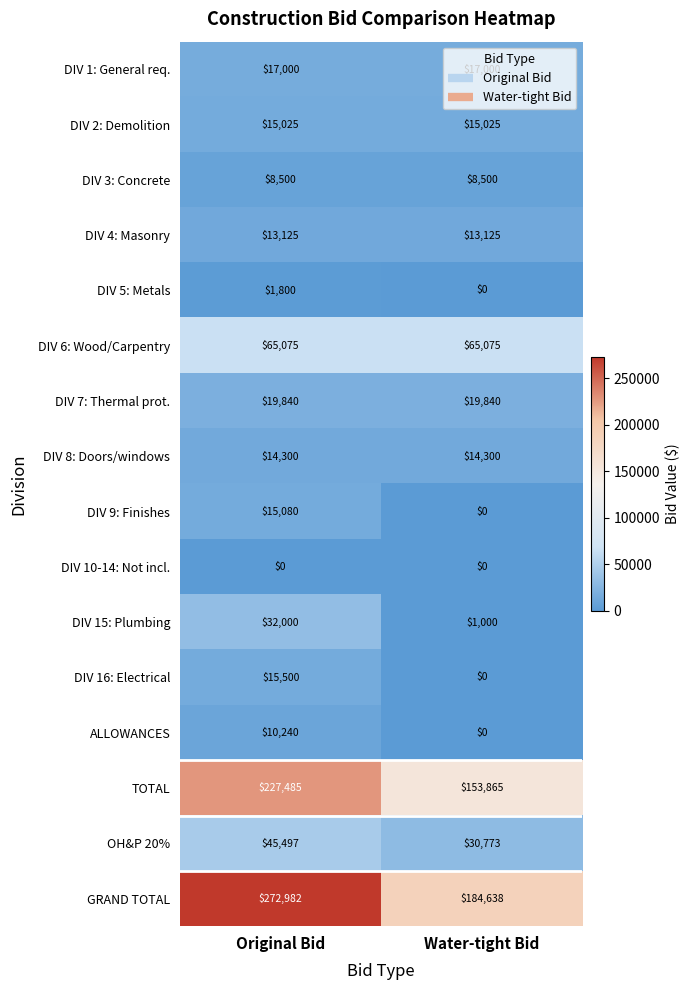

List the series in order of their peak value, highest first.

GRAND TOTAL, TOTAL, DIV 6: Wood/Carpentry, OH&P 20%, DIV 15: Plumbing, DIV 7: Thermal prot., DIV 1: General req., DIV 16: Electrical, DIV 9: Finishes, DIV 2: Demolition, DIV 8: Doors/windows, DIV 4: Masonry, ALLOWANCES, DIV 3: Concrete, DIV 5: Metals, DIV 10-14: Not incl.